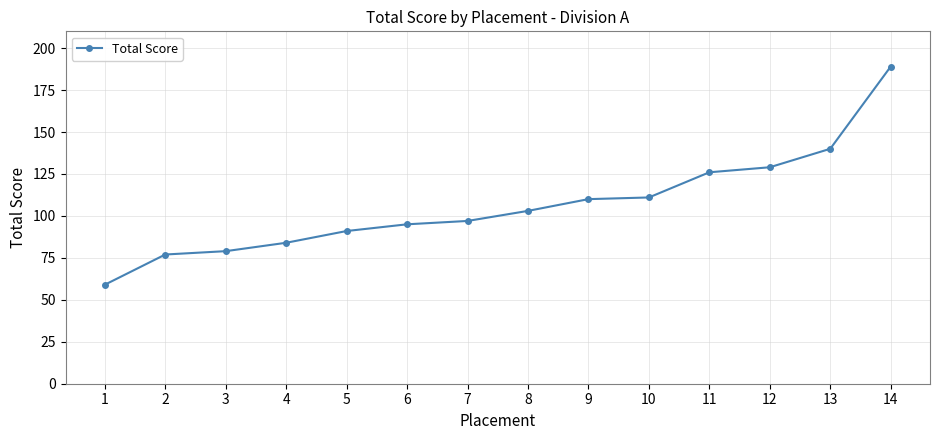

What is the sum of all values?

1490